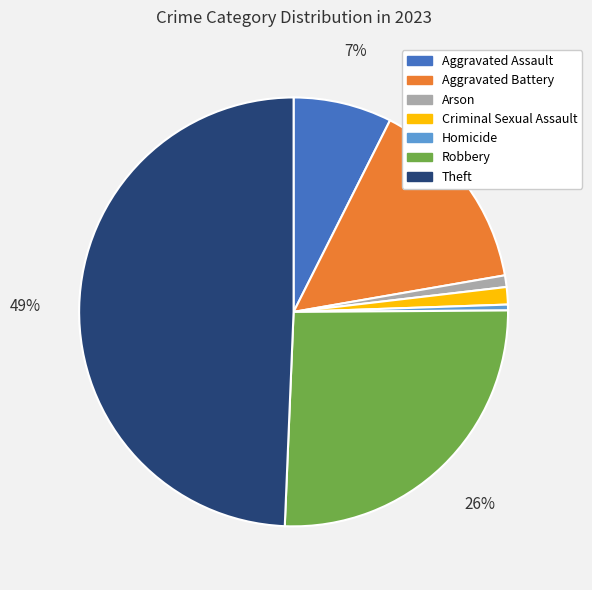

Do Aggravated Battery and Criminal Sexual Assault together represent more than half of the pie?

No